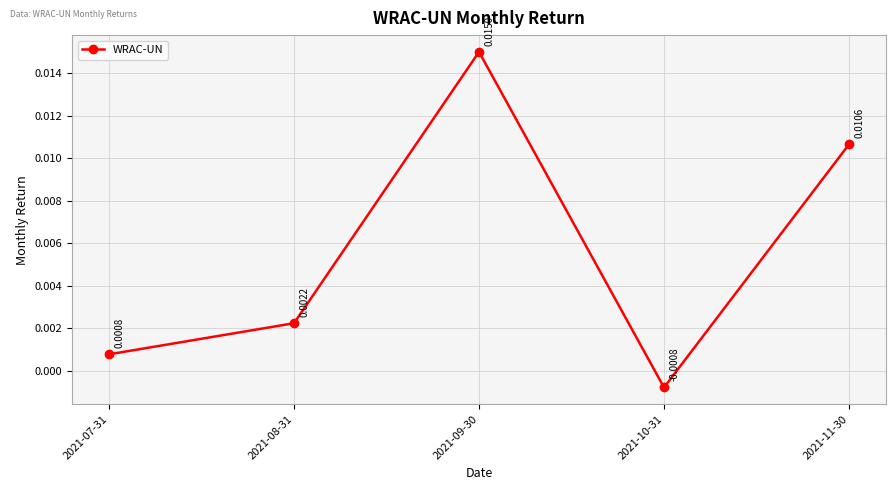

Between 2021-08-31 and 2021-10-31, which is larger?

2021-08-31